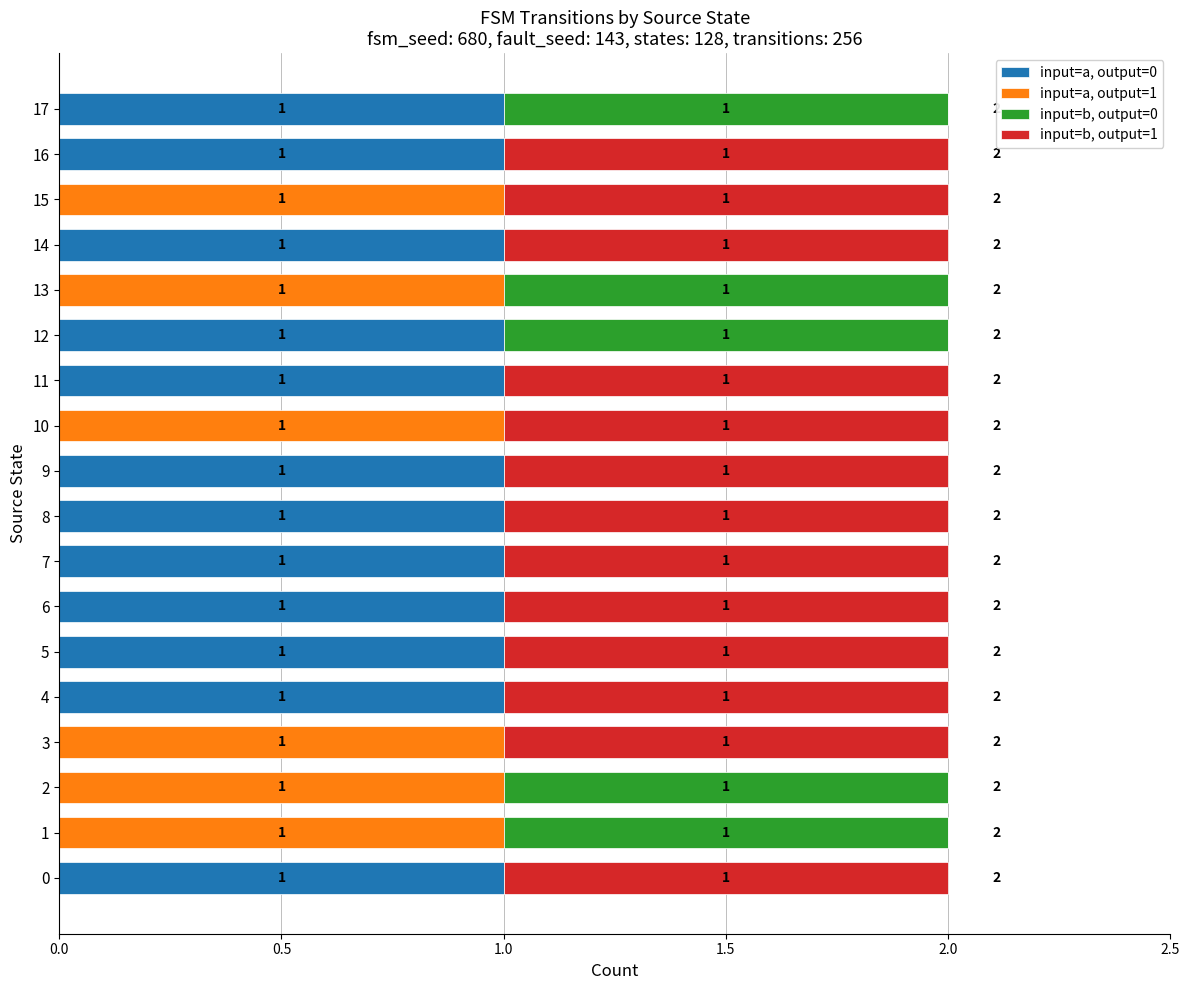

The input=a, output=0 series shows 1 at 12. True or false?

True